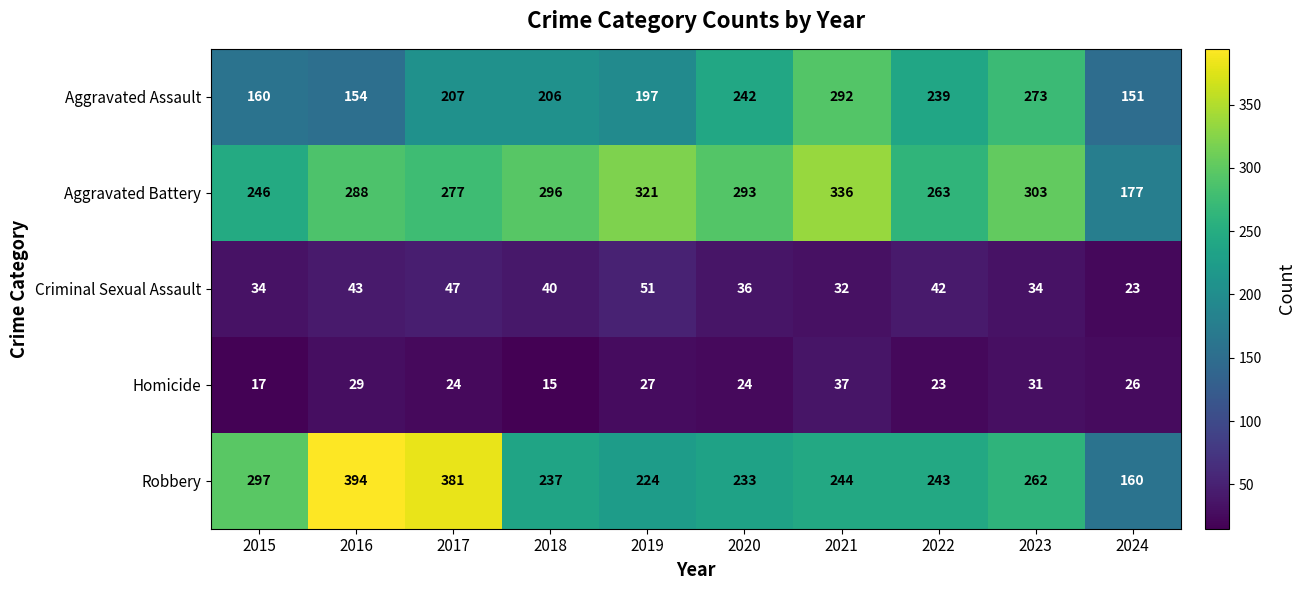

At how many categories does at least one series exceed 365?

2